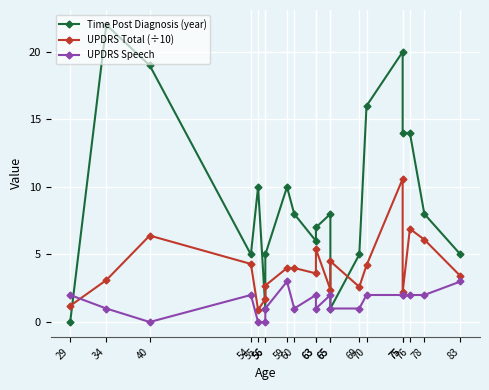

What is the sum of the UPDRS Total (÷10) values at 78 and 56?

8.8